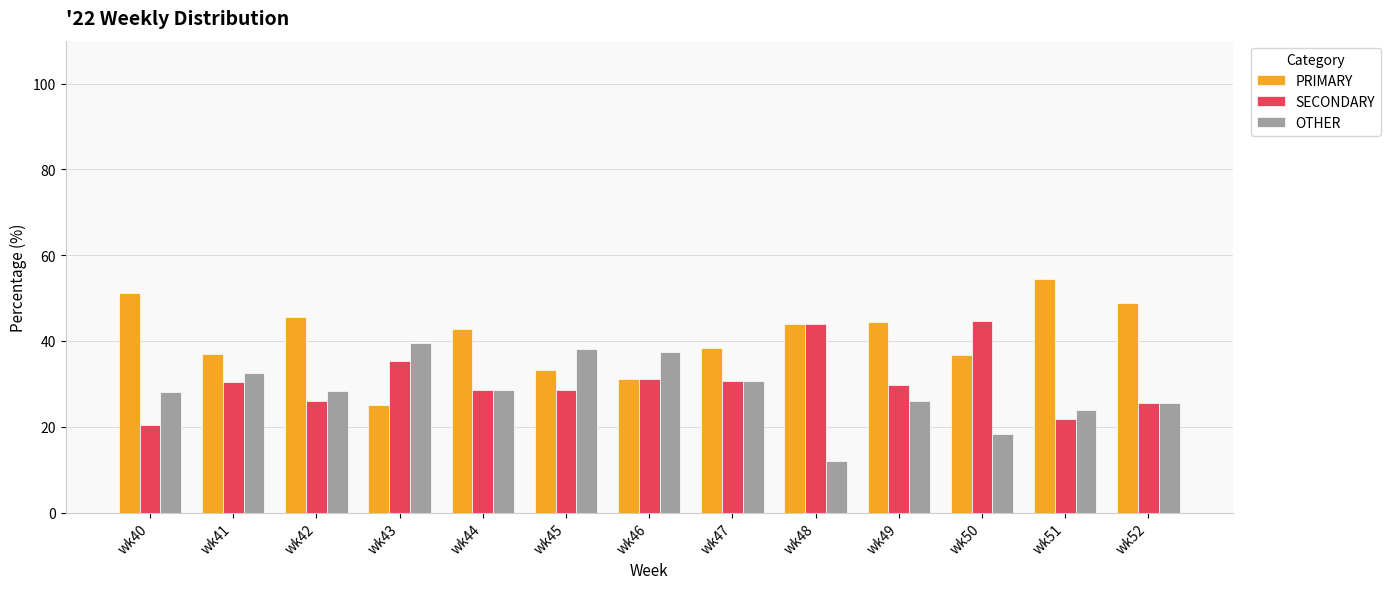

Which series has the largest range (max minus min)?

PRIMARY